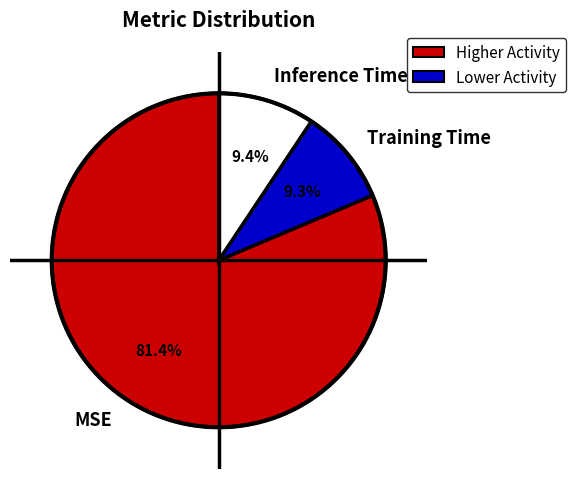

To the nearest percent, what is the difference between the largest and smallest slice percentages?

72%